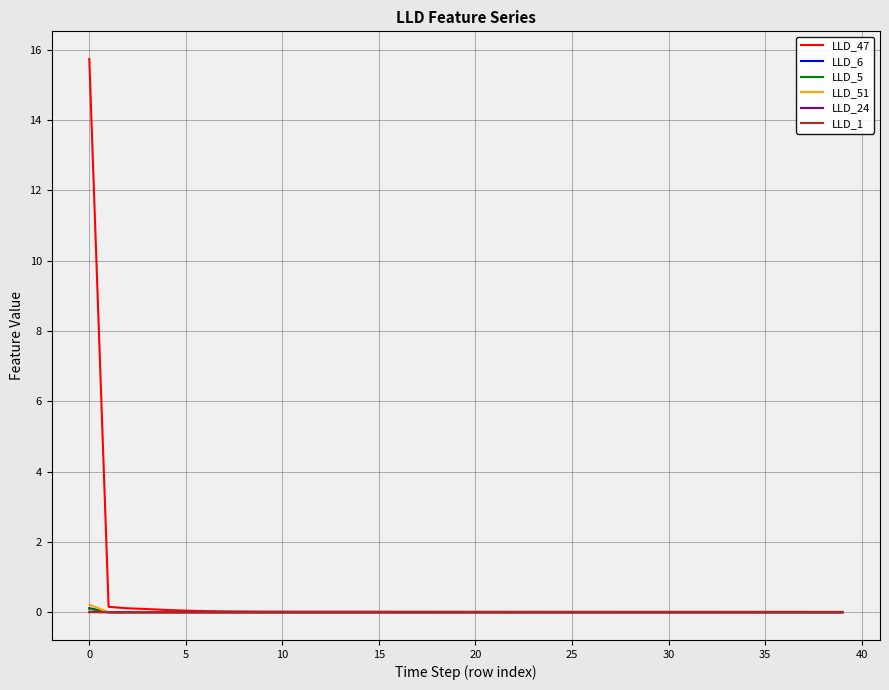

What is the maximum value shown in the chart?

15.7